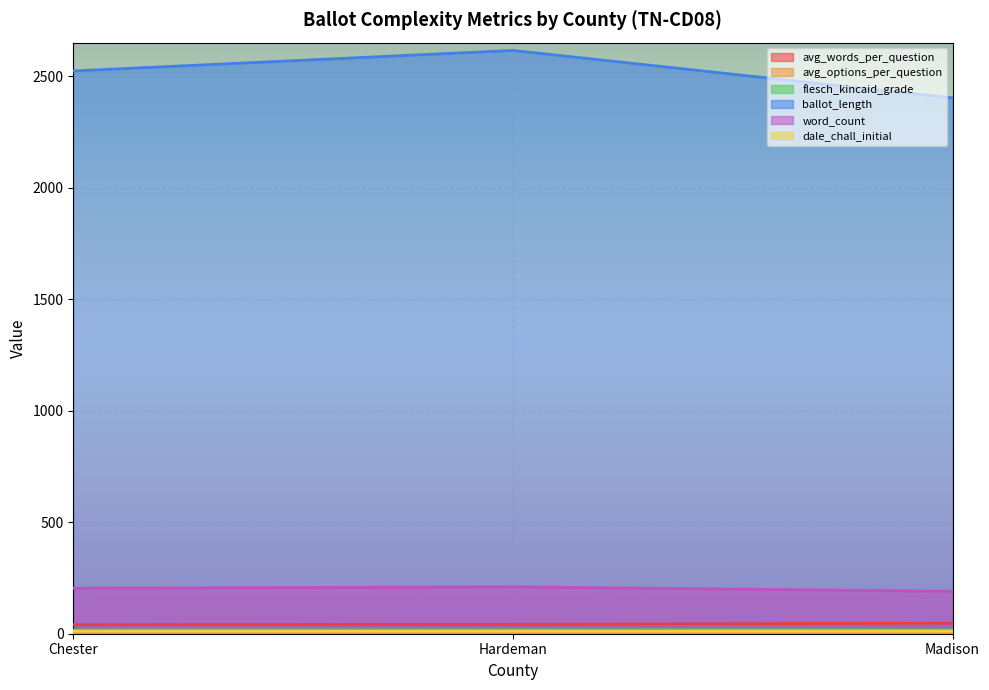

What is the minimum value for flesch_kincaid_grade?

16.7